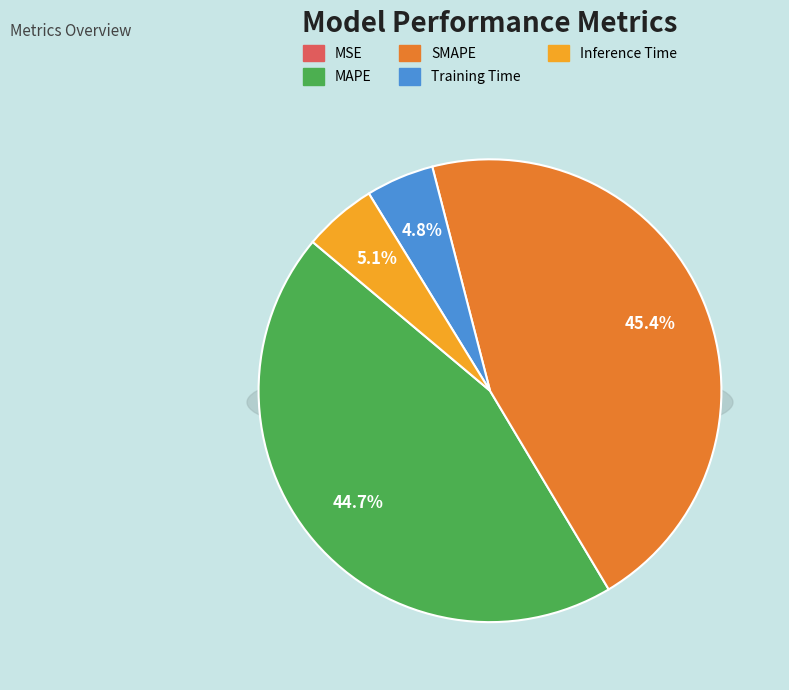

Rank the categories by value from highest to lowest.

SMAPE, MAPE, Inference Time, Training Time, MSE